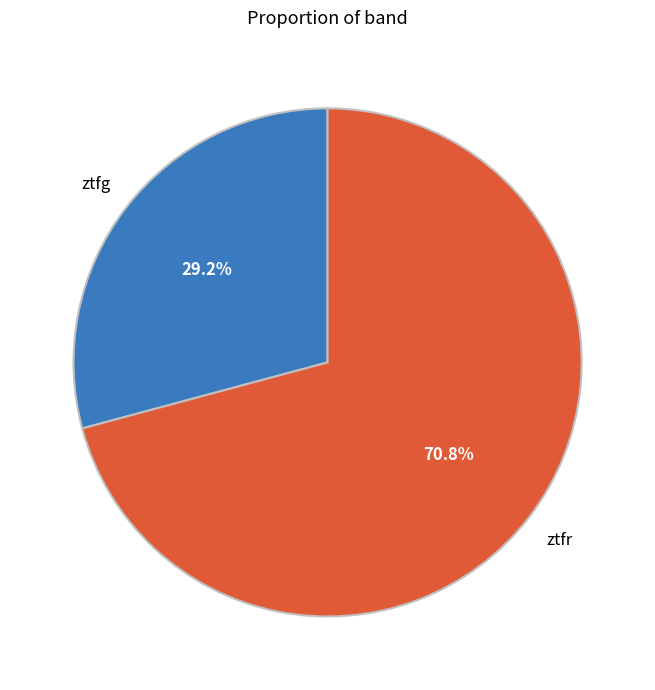

Is there a majority slice in this chart?

Yes